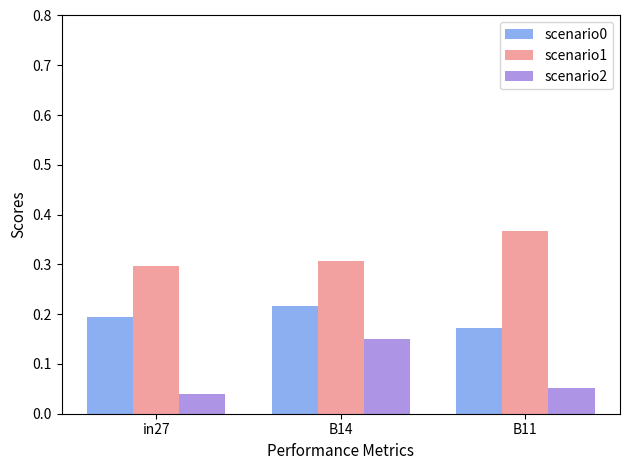

What is the spread (max minus min) of values at B11?

0.3